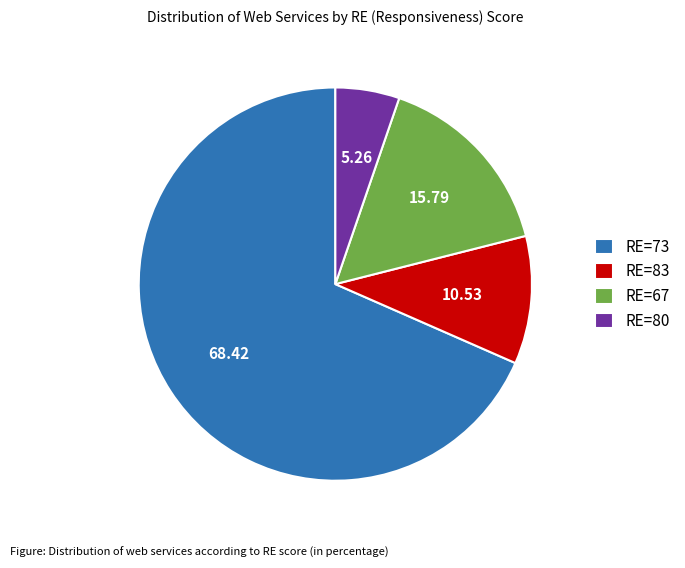

Which category accounts for the majority?

RE=73